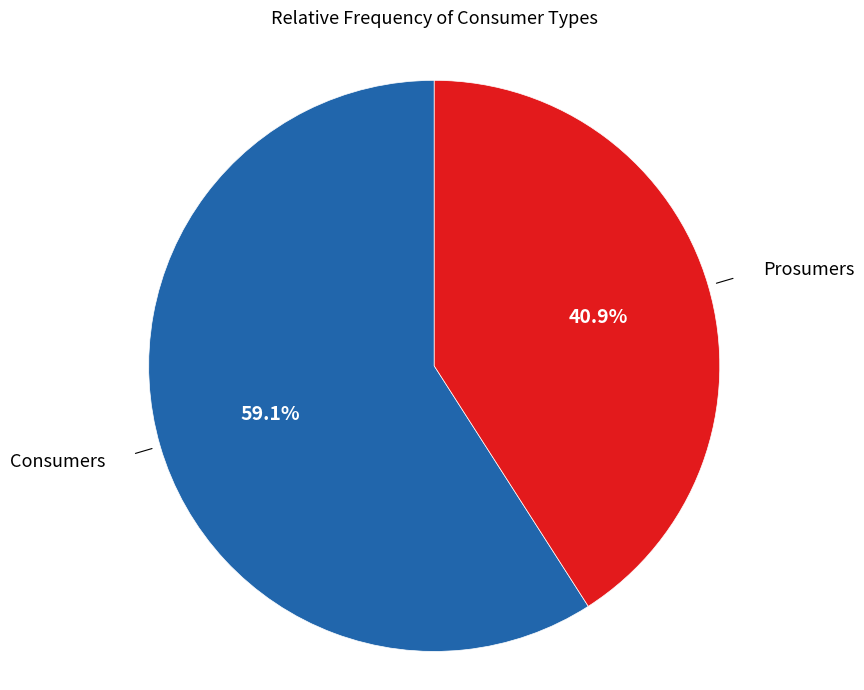

Is there any slice that represents more than half of the pie?

Yes